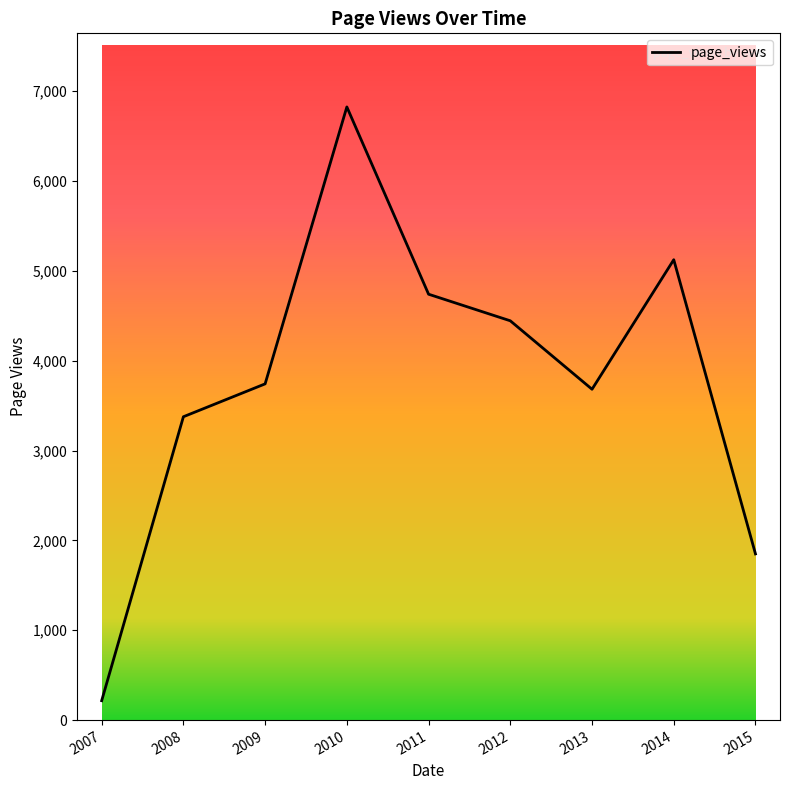

At which label is the value closest to 3521?

2008